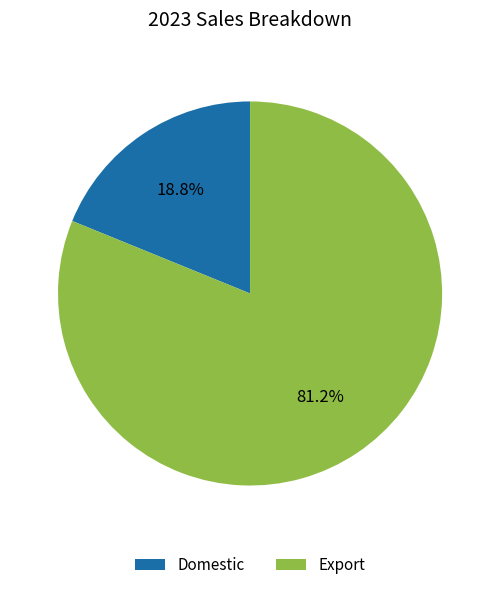

Rank the categories by value from lowest to highest.

Domestic, Export